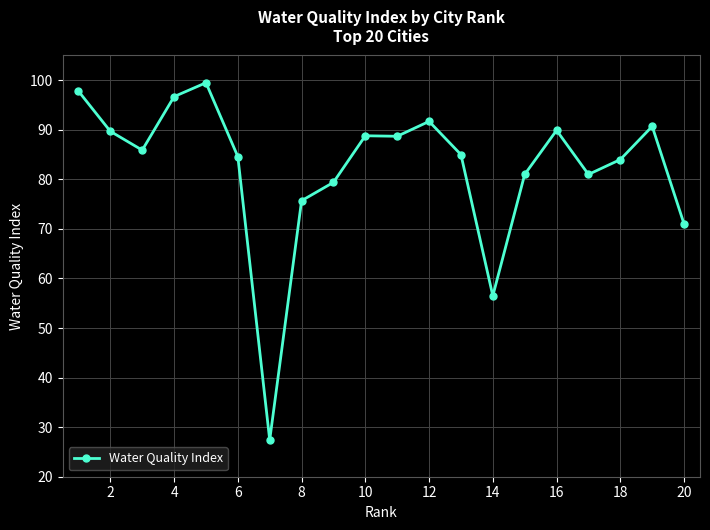

True or false: there are more than 1 points higher than both neighbors.

True